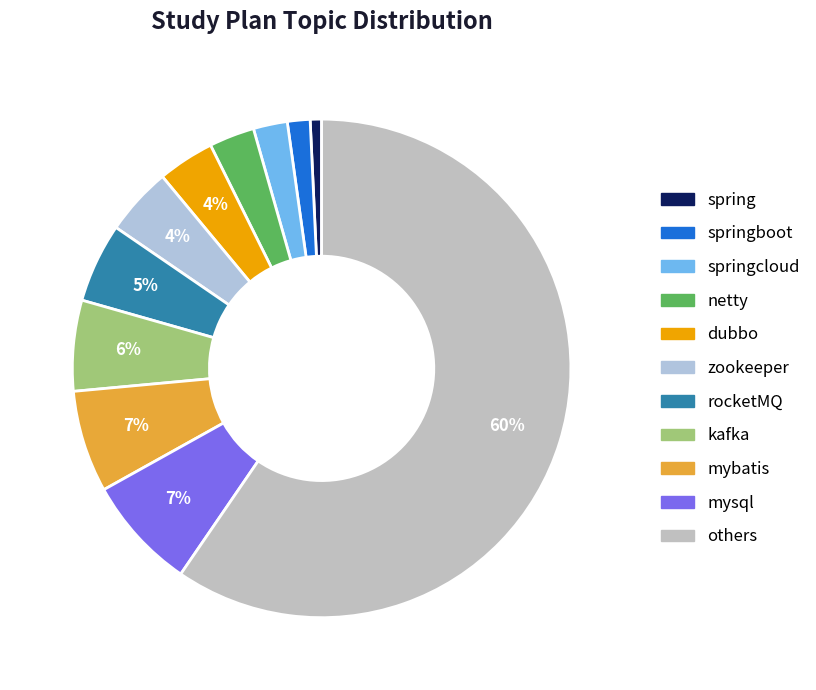

Count the number of slices in the pie.

11